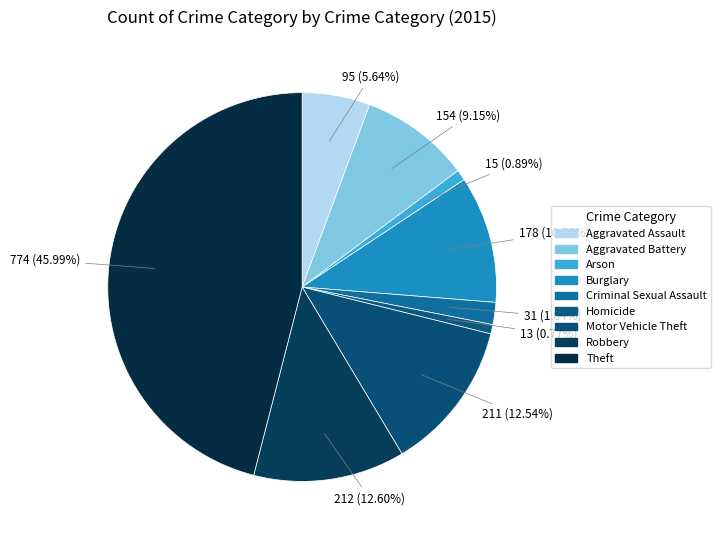

How many slices are in this pie chart?

9